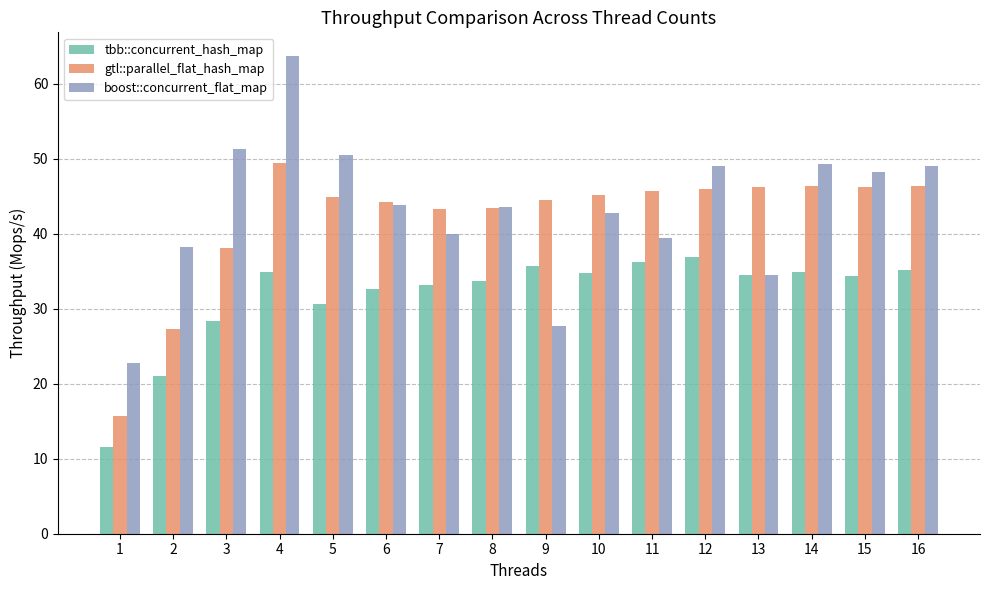

What is the difference between the maximum and second lowest values in the gtl::parallel_flat_hash_map series?

22.1